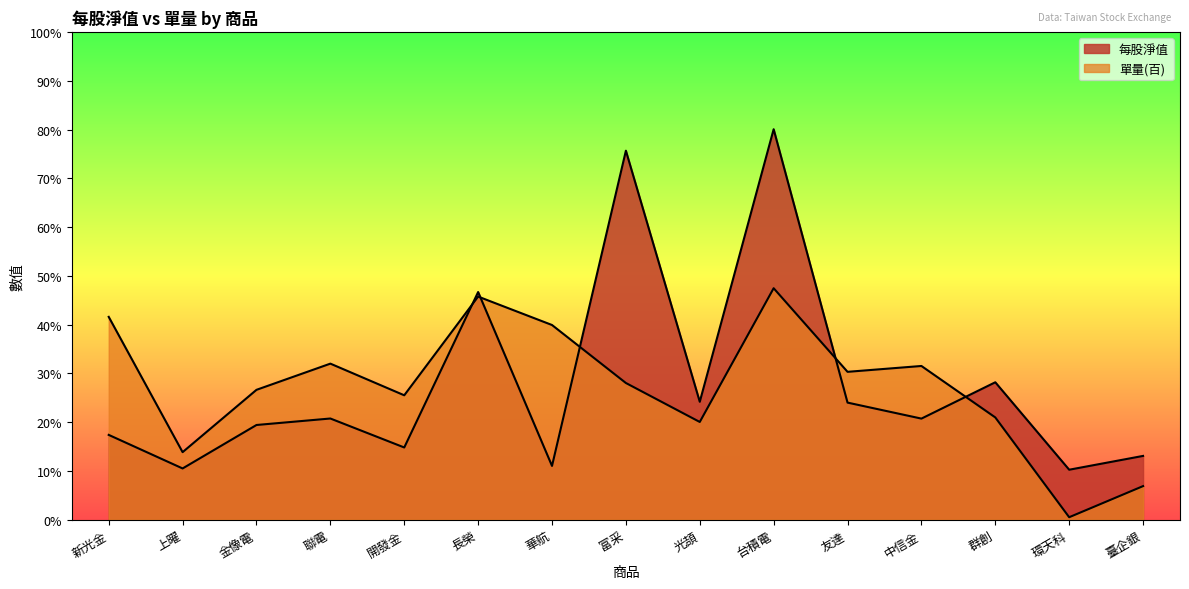

What is the difference between the 單量(百) values at 群創 and 環天科?

20.5